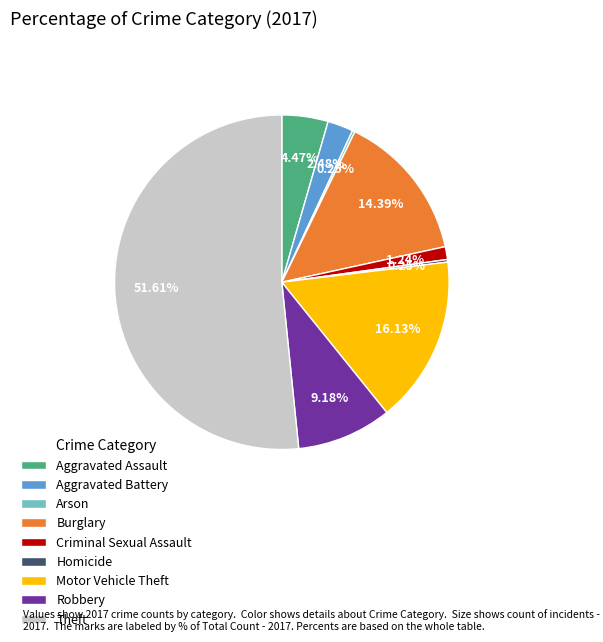

Which category has the biggest portion of the pie?

Theft